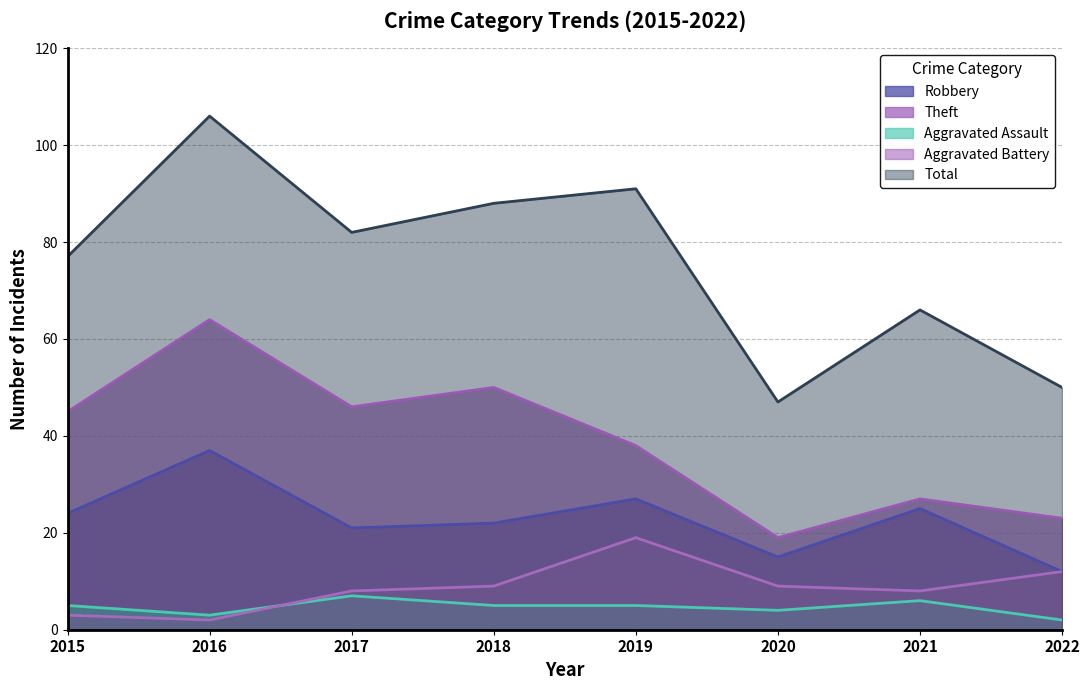

Is it true that Aggravated Battery equals 1 at 2016?

False